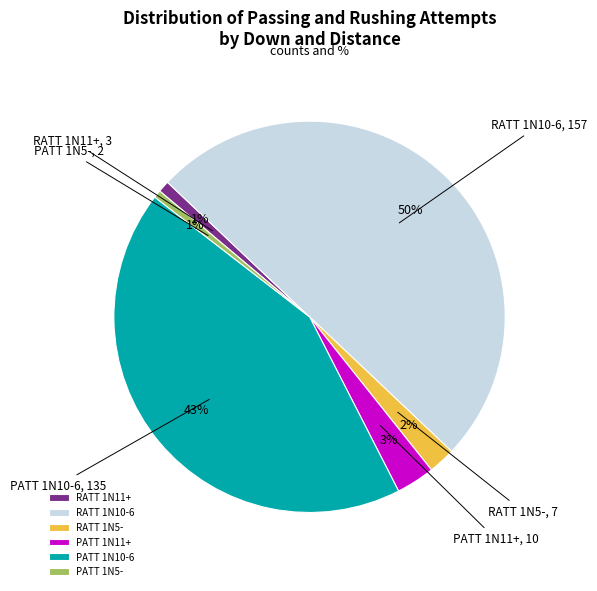

To the nearest percent, what is the average slice percentage?

17%